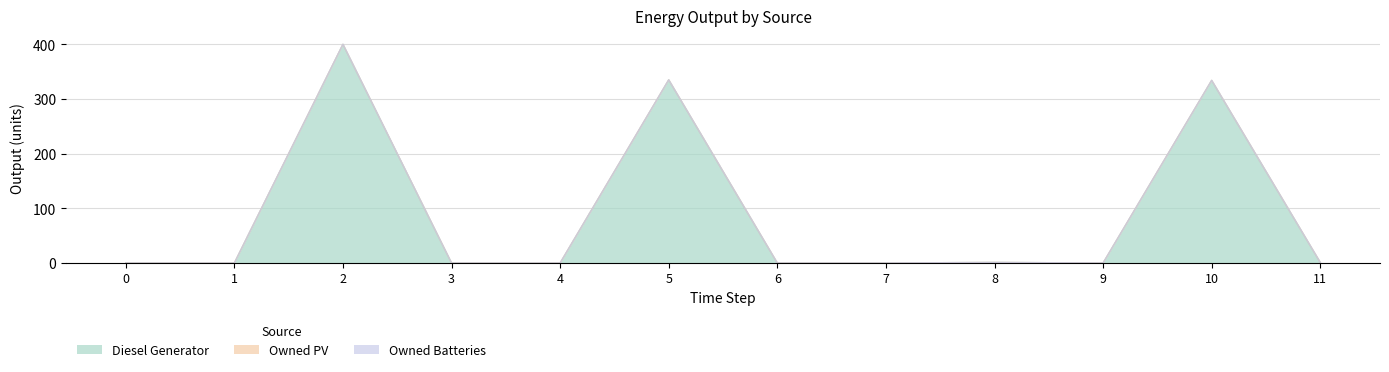

Reading right to left, extract all data points from this chart.

Diesel Generator: 11=1.0	10=334.0	9=0.0	8=1.0	7=0.0	6=0.0	5=335.0	4=0.0	3=0.0	2=400.0	1=0.0	0=0.0
Owned PV: 11=0.0	10=0.0	9=0.0	8=0.0	7=0.0	6=0.0	5=0.0	4=0.0	3=0.0	2=0.0	1=0.0	0=0.0
Owned Batteries: 11=0.0	10=0.0	9=0.0	8=0.0	7=0.0	6=0.0	5=0.0	4=0.0	3=0.0	2=0.0	1=0.0	0=0.0